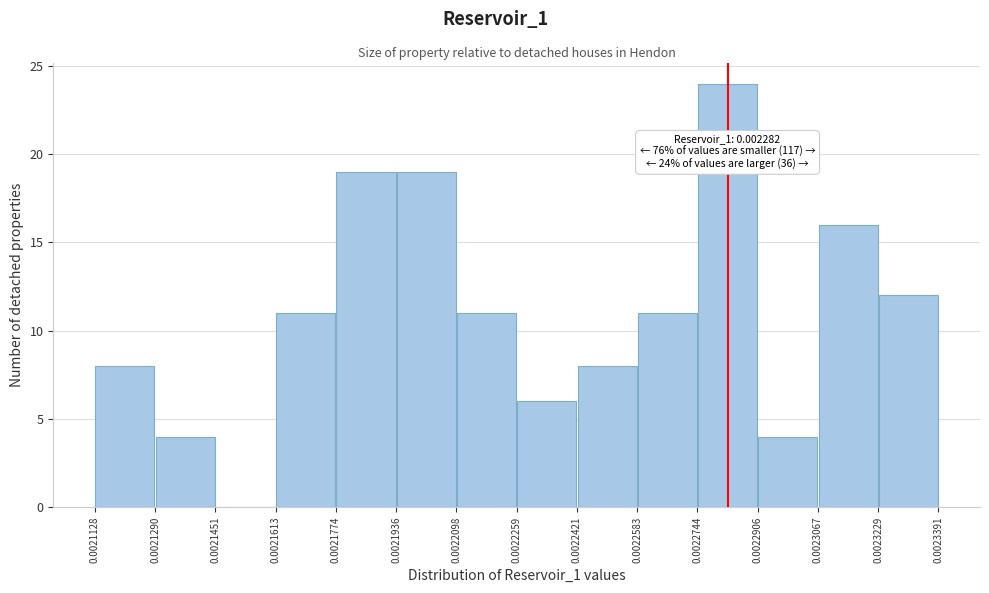

Which range on the x-axis has the tallest bar?

0.0022744 to 0.0022906